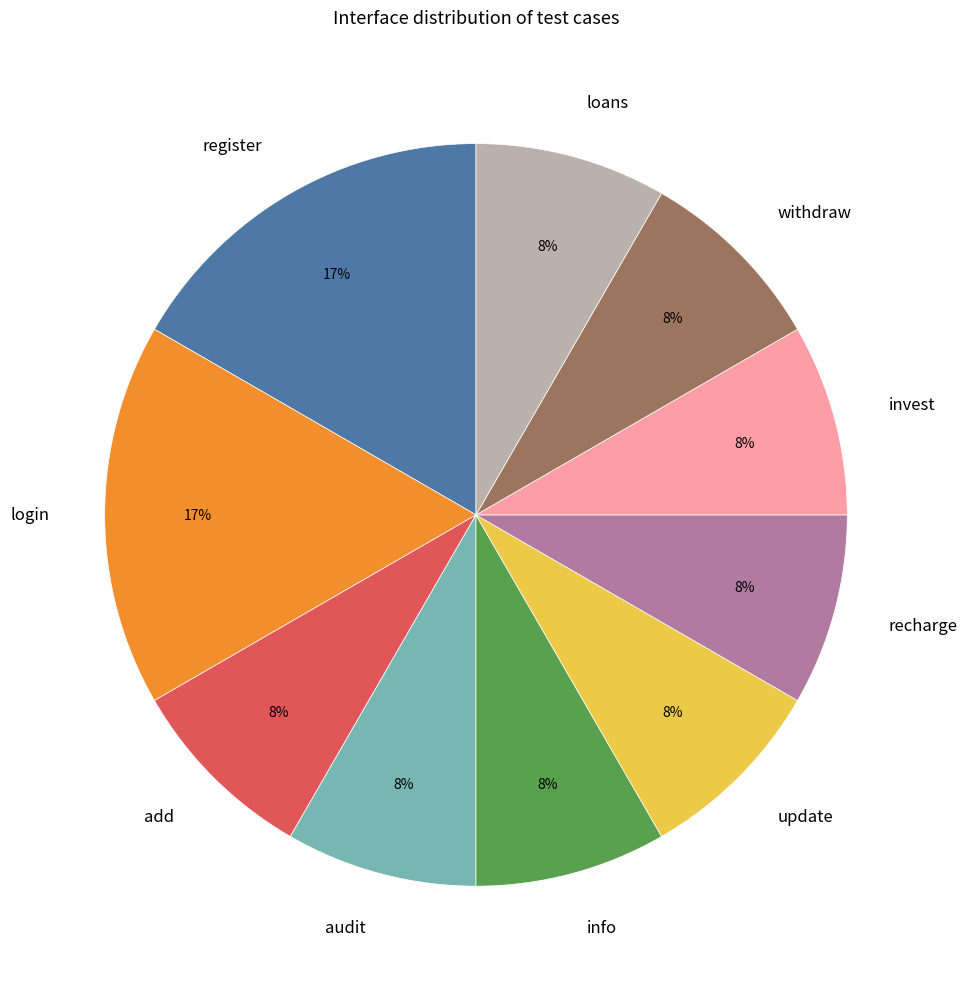

What percentage is the invest slice, to the nearest percent?

8%